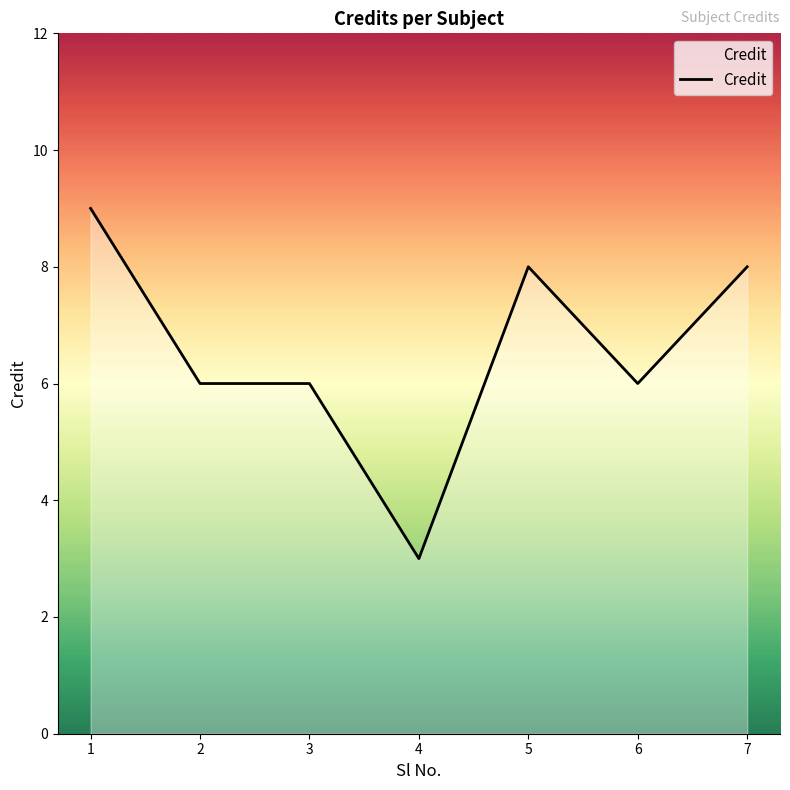

Does the chart have visible grid lines?

No